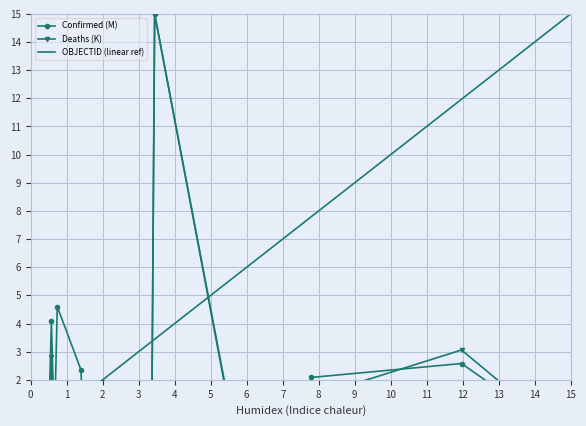

Is it true that Confirmed (M) equals 7.2 at 23?

False